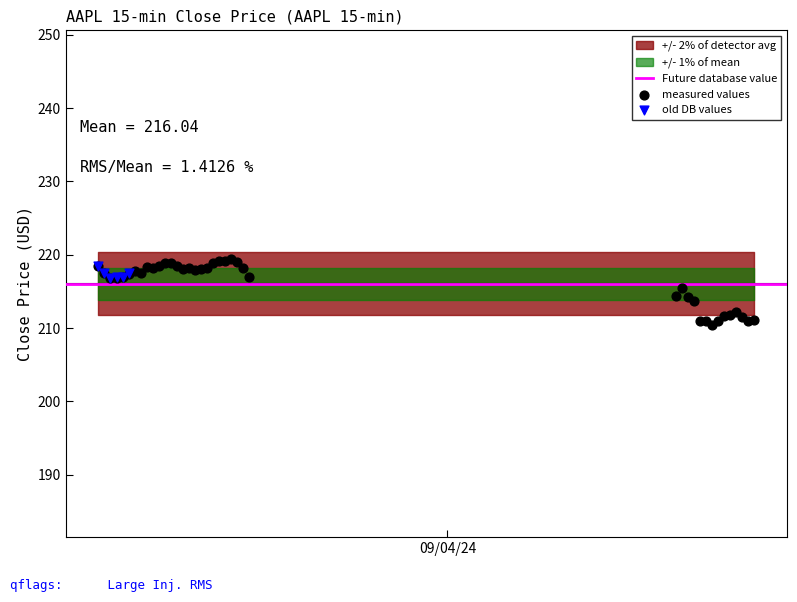

Which series reaches the minimum Y coordinate?

measured values